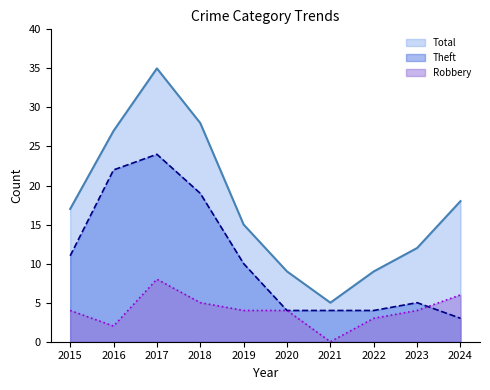

Which has a higher value, 2015 or 2022?

2015